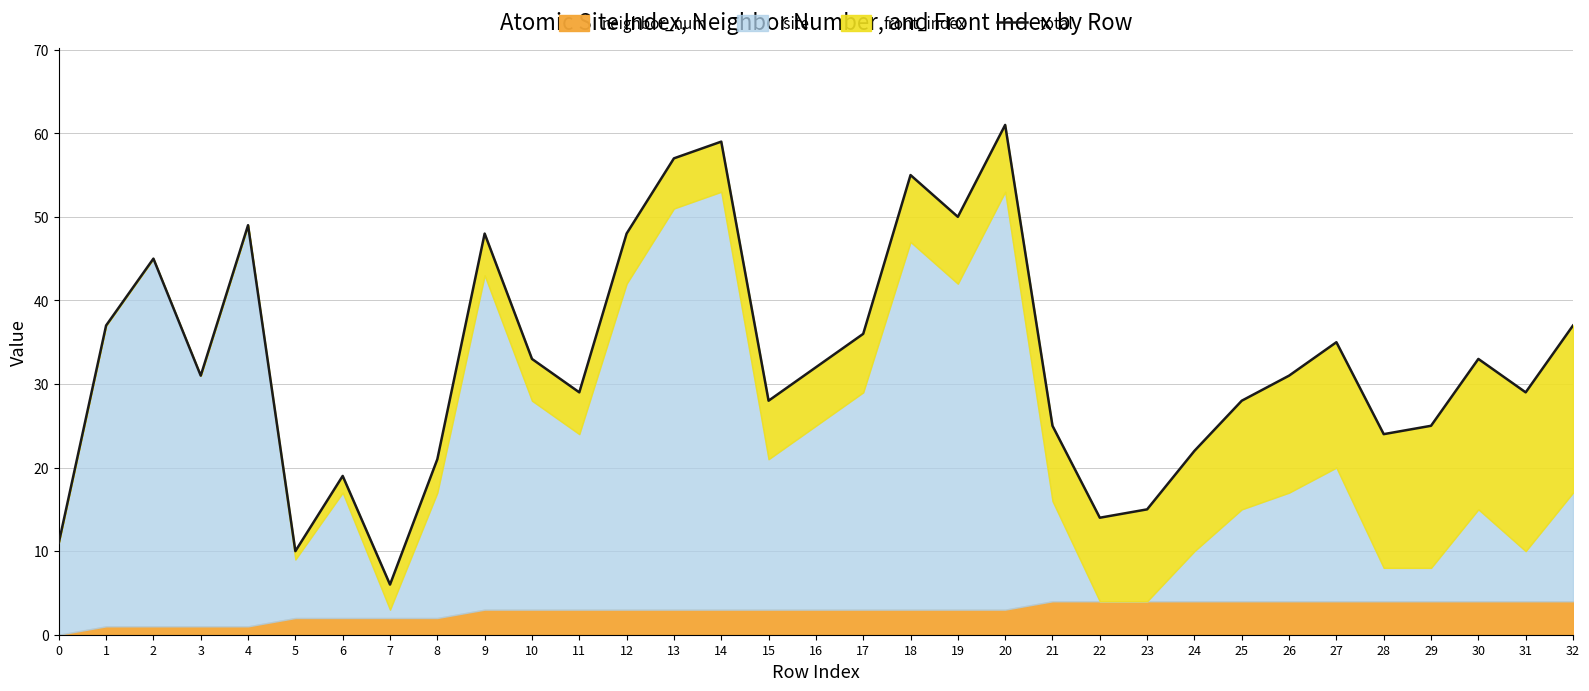

What is the value of the 24th point from the left?

15